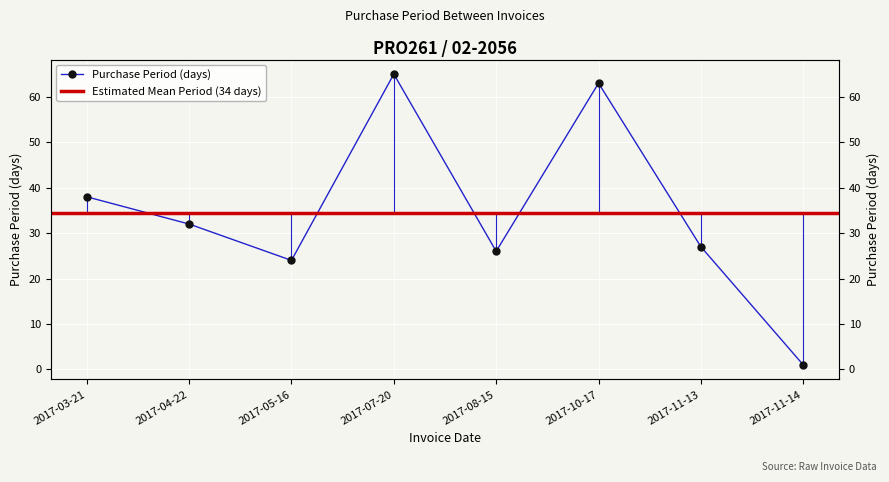

Between 2017-11-14 and 2017-08-15, which is larger?

2017-08-15